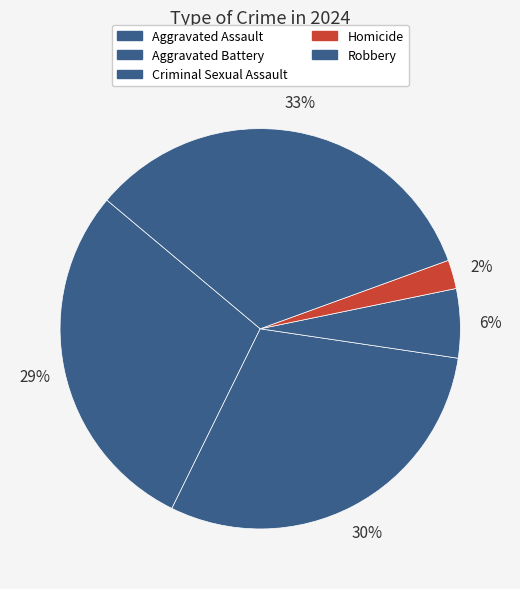

Count the number of slices in the pie.

5